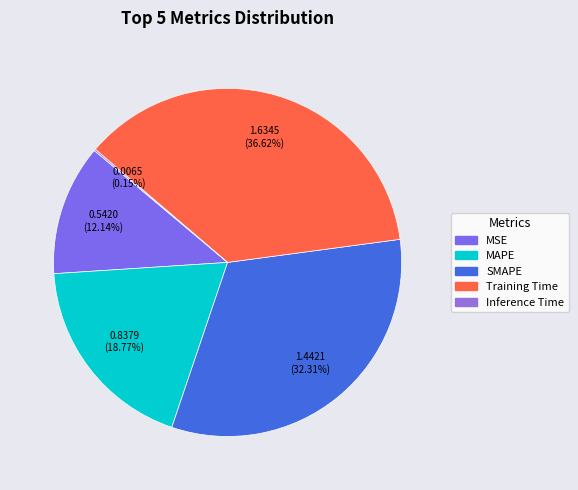

How many segments does this pie chart have?

5